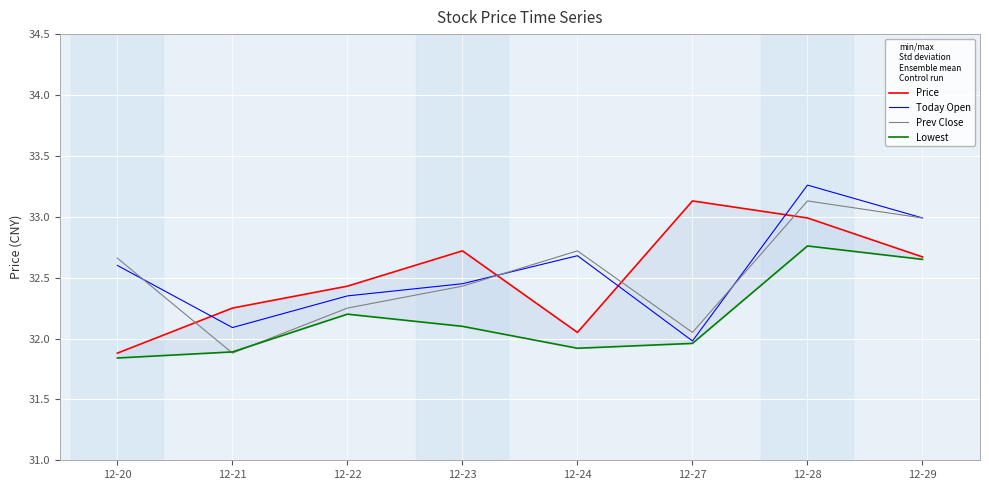

What is the total value across all series at 12-29?

131.3